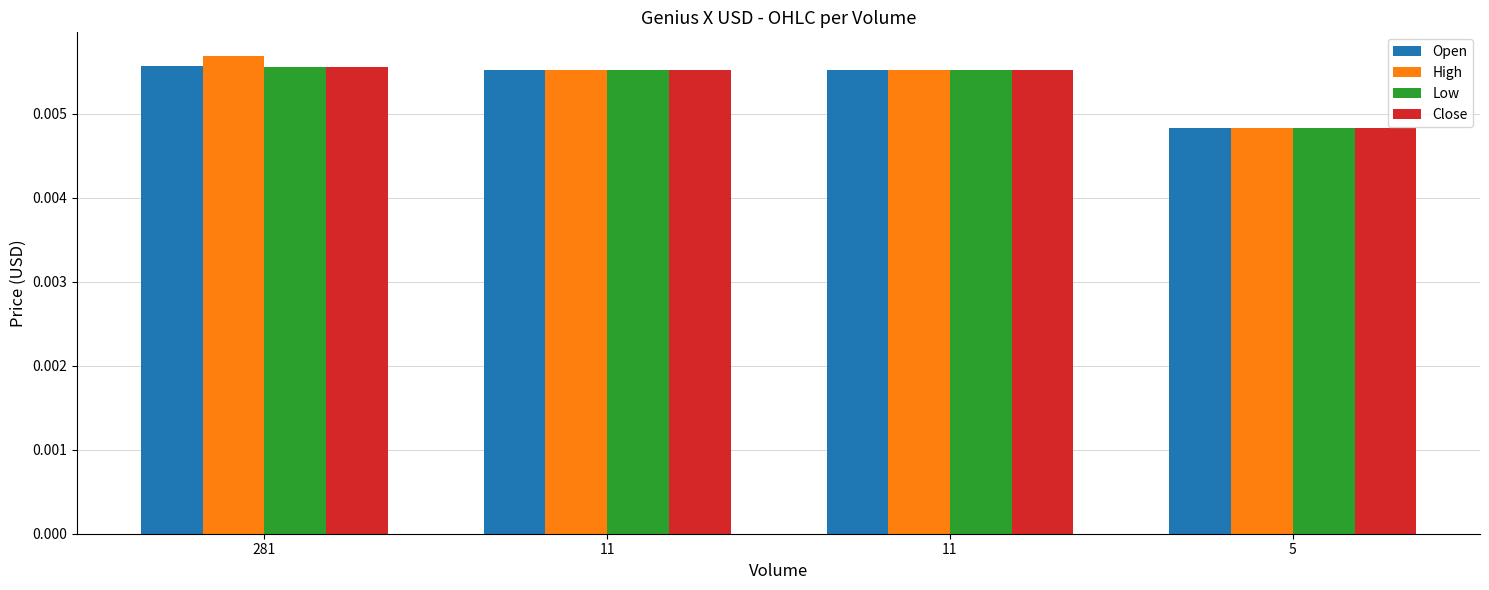

What are all the series names shown in the legend?

Open, High, Low, Close